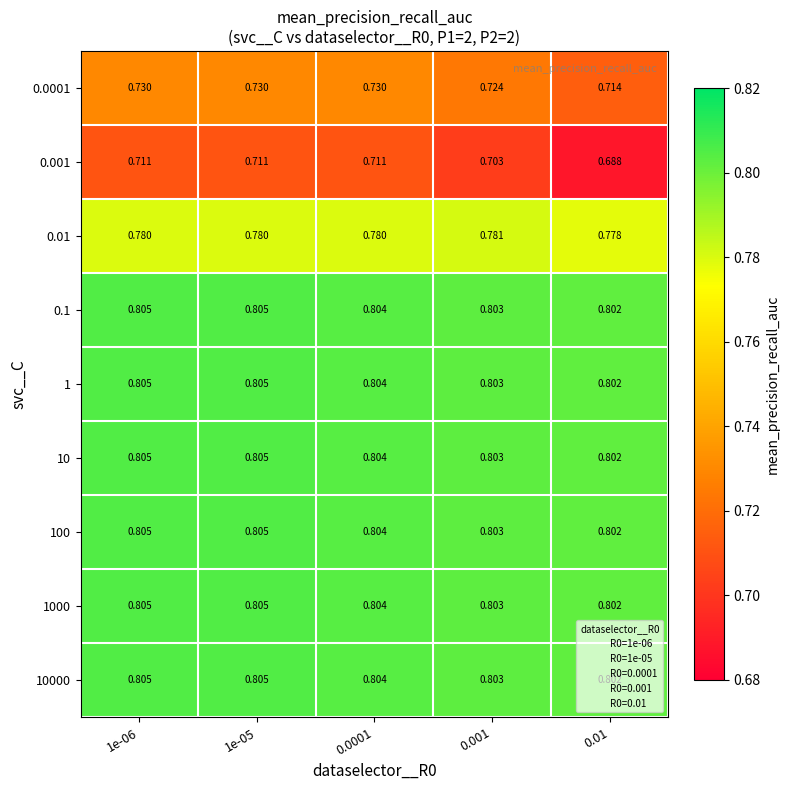

Is the value of 0.1 at 0.001 greater than the value of 0.01 at 0.001?

Yes